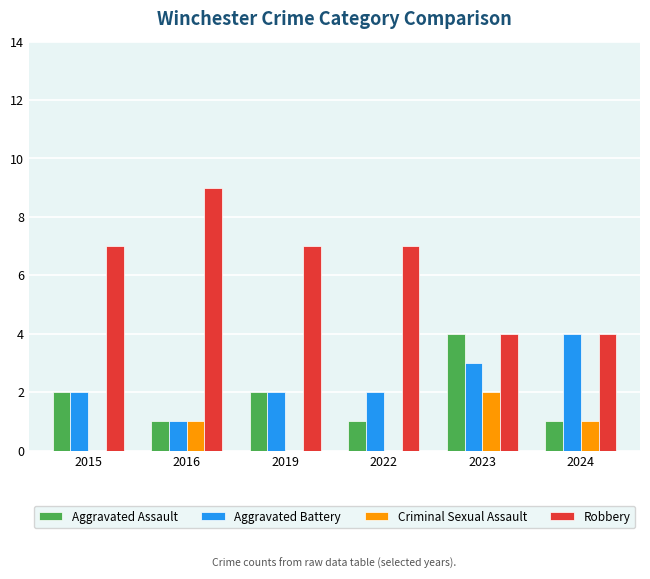

The value of Robbery at 2023 is 4. True or false?

True